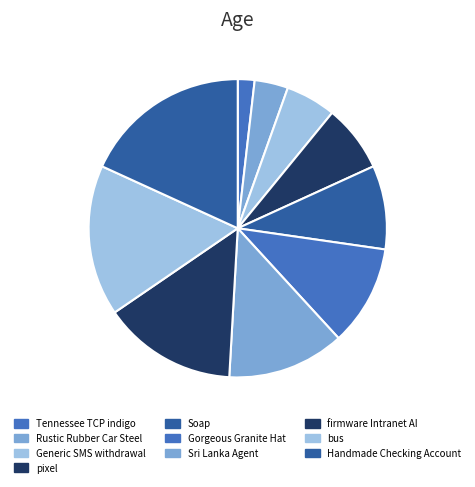

Approximately how many times larger is the value at Rustic Rubber Car Steel compared to Tennessee TCP indigo?

2.0